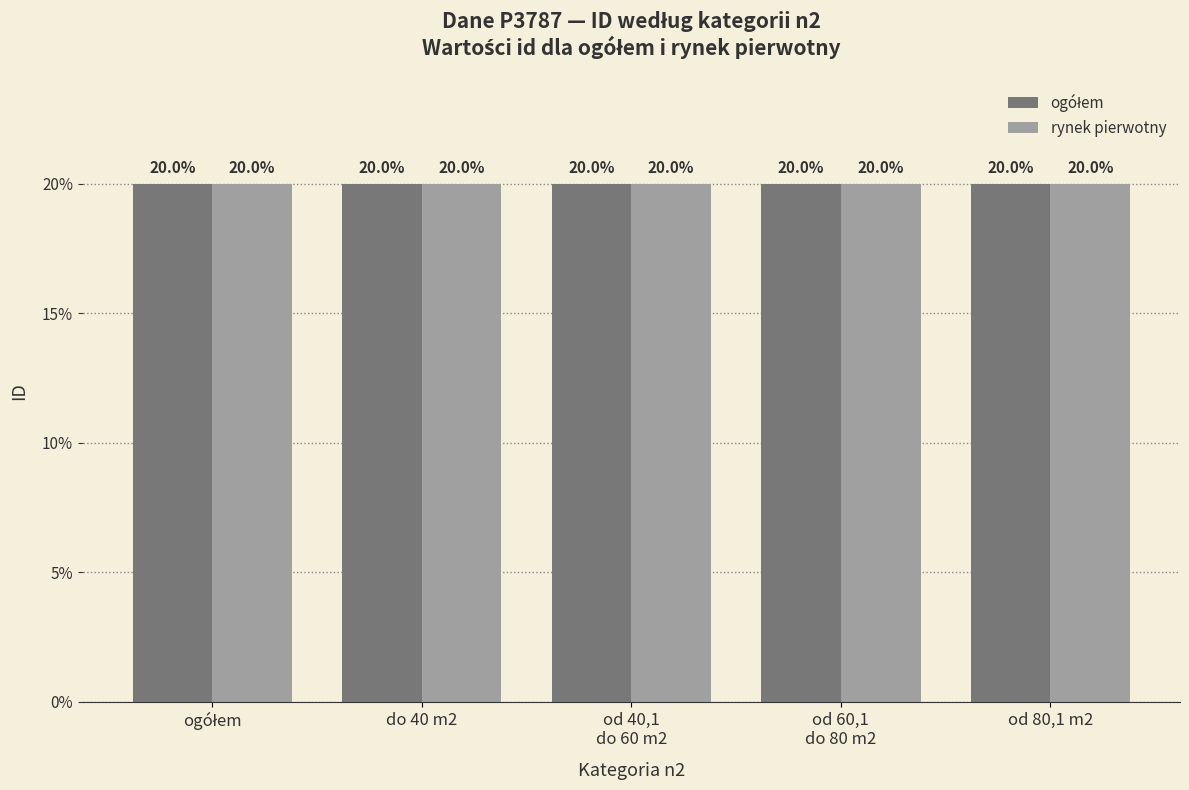

Is it true that rynek pierwotny equals 20.0 at od 40,1
do 60 m2?

True